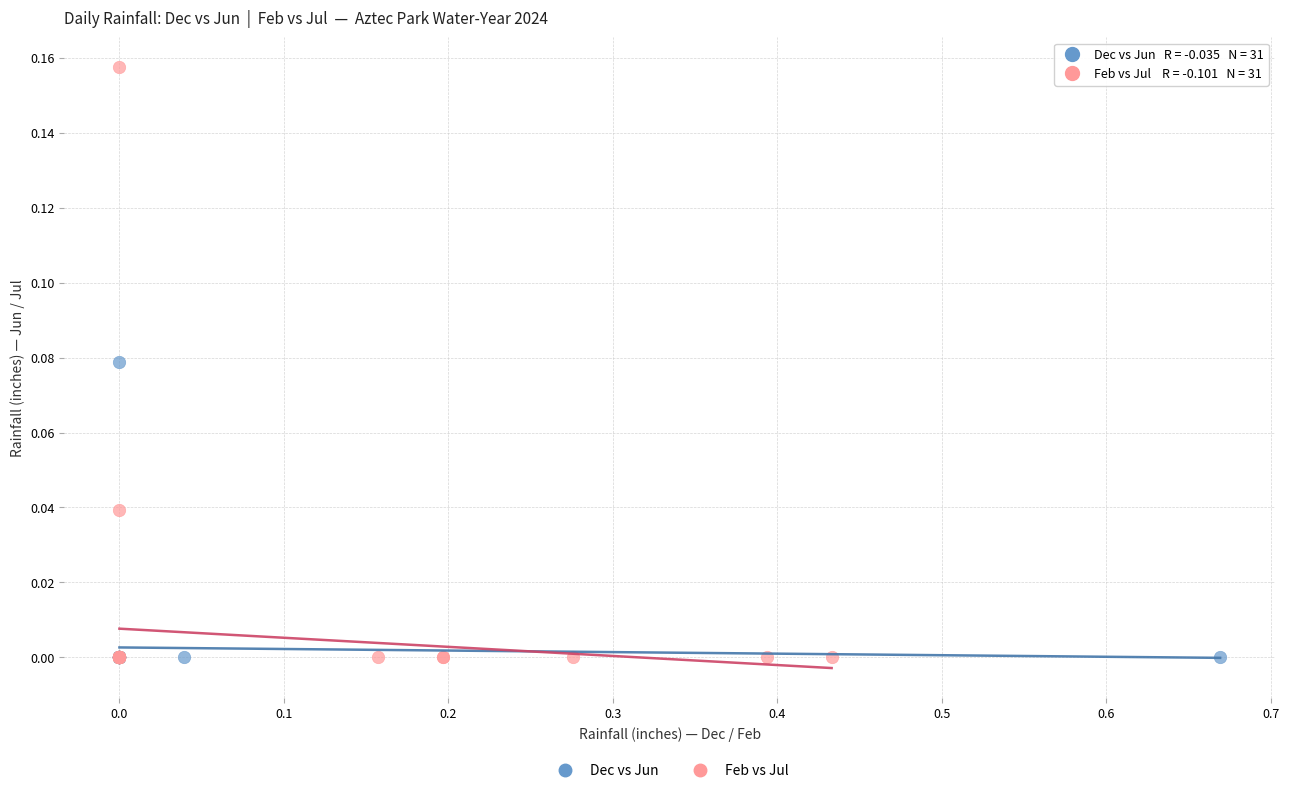

What are all the series names shown in the legend?

Dec vs Jun, Feb vs Jul